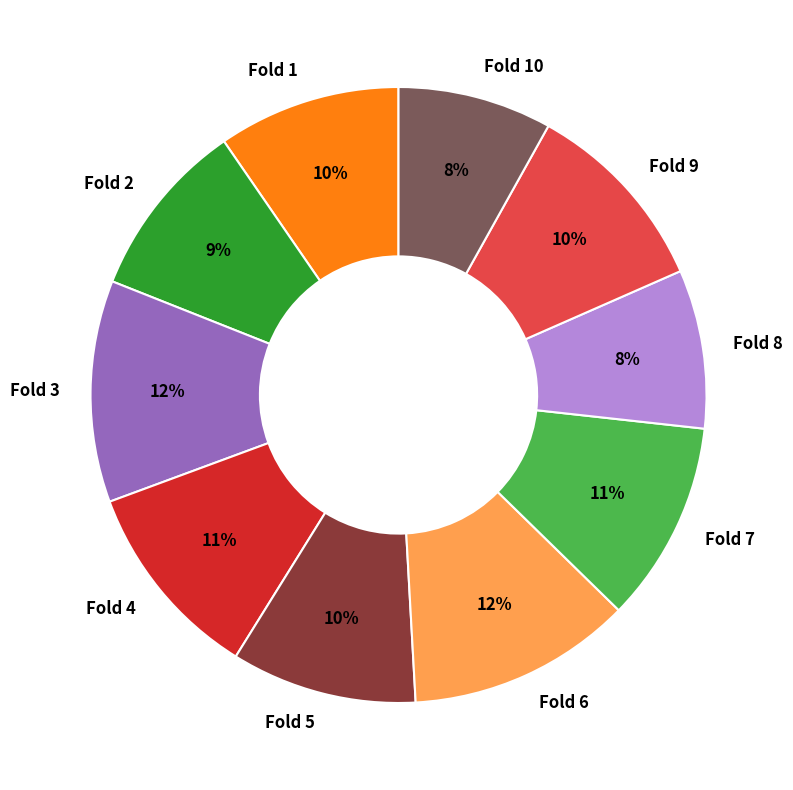

To the nearest percent, what portion does Fold 4 represent?

11%